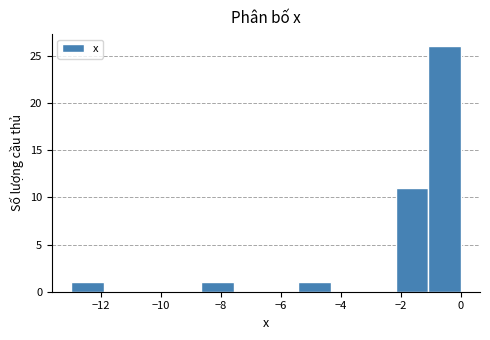

Which range on the x-axis has the tallest bar?

-1.0 to 0.0